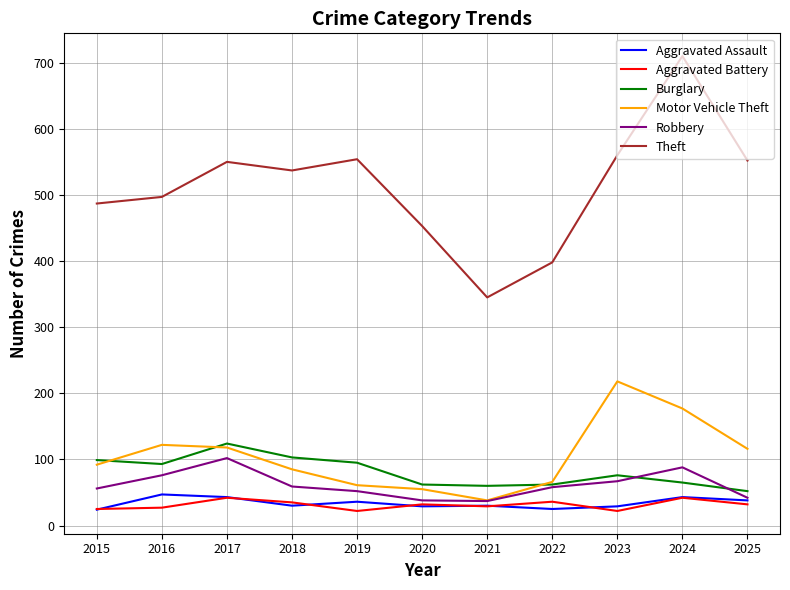

What is the spread (max minus min) of values at 2022?

373